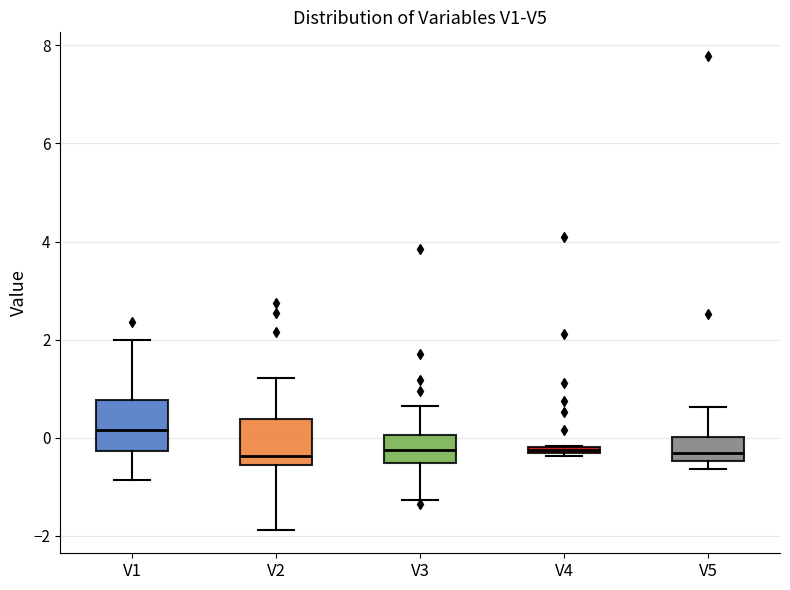

Where is the upper edge of the box for V4 on the y-axis? The values are not printed on the chart, so give them approximately, as read against the axis.

-0.2